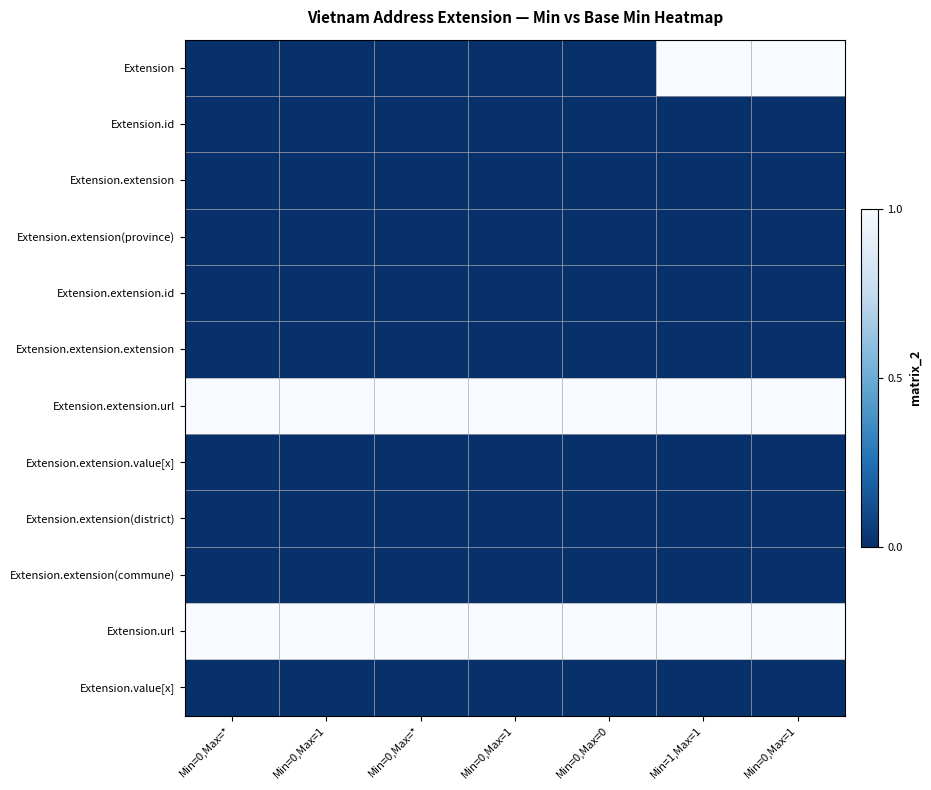

Reading left to right, what are all the values shown in this chart?

Extension: Min=0,Max=*=0	Min=0,Max=1=0	Min=0,Max=*=0	Min=0,Max=1=0	Min=0,Max=0=0	Min=1,Max=1=1	Min=0,Max=1=1
Extension.id: Min=0,Max=*=0	Min=0,Max=1=0	Min=0,Max=*=0	Min=0,Max=1=0	Min=0,Max=0=0	Min=1,Max=1=0	Min=0,Max=1=0
Extension.extension: Min=0,Max=*=0	Min=0,Max=1=0	Min=0,Max=*=0	Min=0,Max=1=0	Min=0,Max=0=0	Min=1,Max=1=0	Min=0,Max=1=0
Extension.extension(province): Min=0,Max=*=0	Min=0,Max=1=0	Min=0,Max=*=0	Min=0,Max=1=0	Min=0,Max=0=0	Min=1,Max=1=0	Min=0,Max=1=0
Extension.extension.id: Min=0,Max=*=0	Min=0,Max=1=0	Min=0,Max=*=0	Min=0,Max=1=0	Min=0,Max=0=0	Min=1,Max=1=0	Min=0,Max=1=0
Extension.extension.extension: Min=0,Max=*=0	Min=0,Max=1=0	Min=0,Max=*=0	Min=0,Max=1=0	Min=0,Max=0=0	Min=1,Max=1=0	Min=0,Max=1=0
Extension.extension.url: Min=0,Max=*=1	Min=0,Max=1=1	Min=0,Max=*=1	Min=0,Max=1=1	Min=0,Max=0=1	Min=1,Max=1=1	Min=0,Max=1=1
Extension.extension.value[x]: Min=0,Max=*=0	Min=0,Max=1=0	Min=0,Max=*=0	Min=0,Max=1=0	Min=0,Max=0=0	Min=1,Max=1=0	Min=0,Max=1=0
Extension.extension(district): Min=0,Max=*=0	Min=0,Max=1=0	Min=0,Max=*=0	Min=0,Max=1=0	Min=0,Max=0=0	Min=1,Max=1=0	Min=0,Max=1=0
Extension.extension(commune): Min=0,Max=*=0	Min=0,Max=1=0	Min=0,Max=*=0	Min=0,Max=1=0	Min=0,Max=0=0	Min=1,Max=1=0	Min=0,Max=1=0
Extension.url: Min=0,Max=*=1	Min=0,Max=1=1	Min=0,Max=*=1	Min=0,Max=1=1	Min=0,Max=0=1	Min=1,Max=1=1	Min=0,Max=1=1
Extension.value[x]: Min=0,Max=*=0	Min=0,Max=1=0	Min=0,Max=*=0	Min=0,Max=1=0	Min=0,Max=0=0	Min=1,Max=1=0	Min=0,Max=1=0